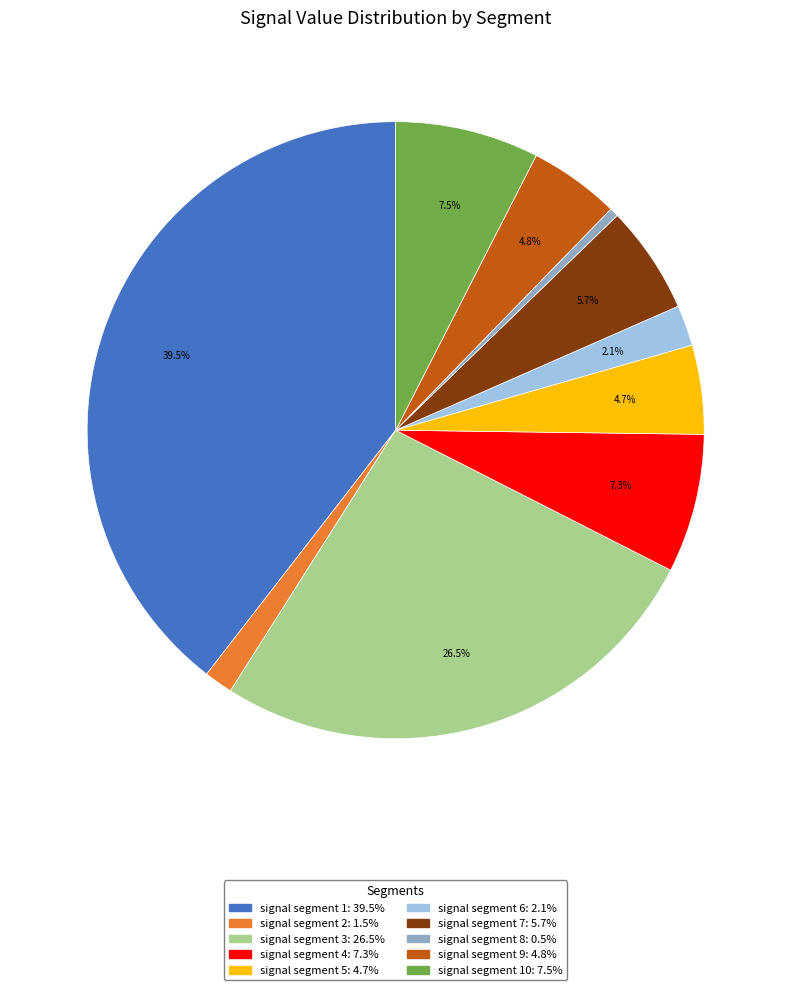

Is there a majority slice in this chart?

No